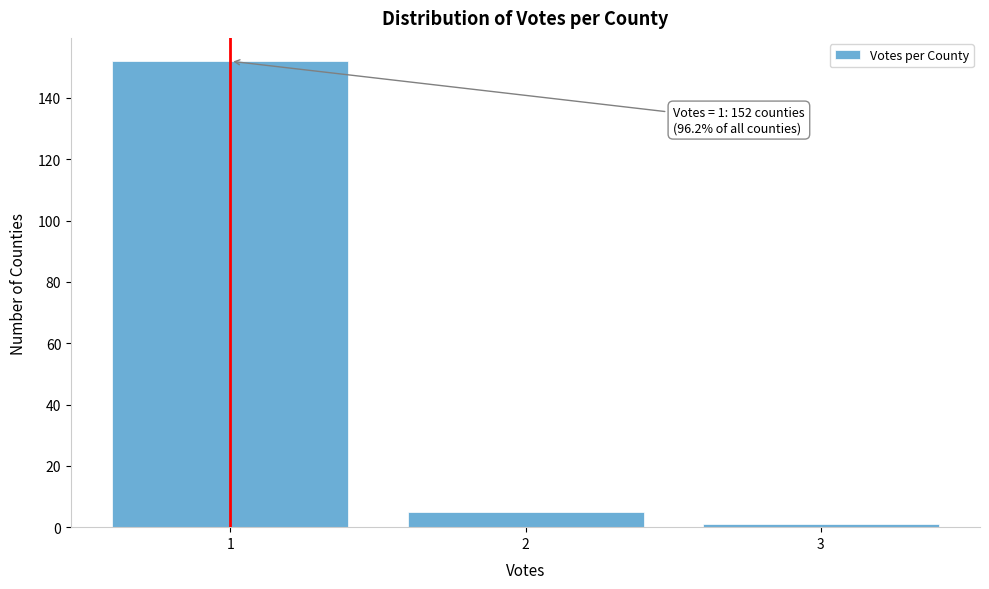

Reading left to right, transcribe all the data shown in this chart.

152	5	1